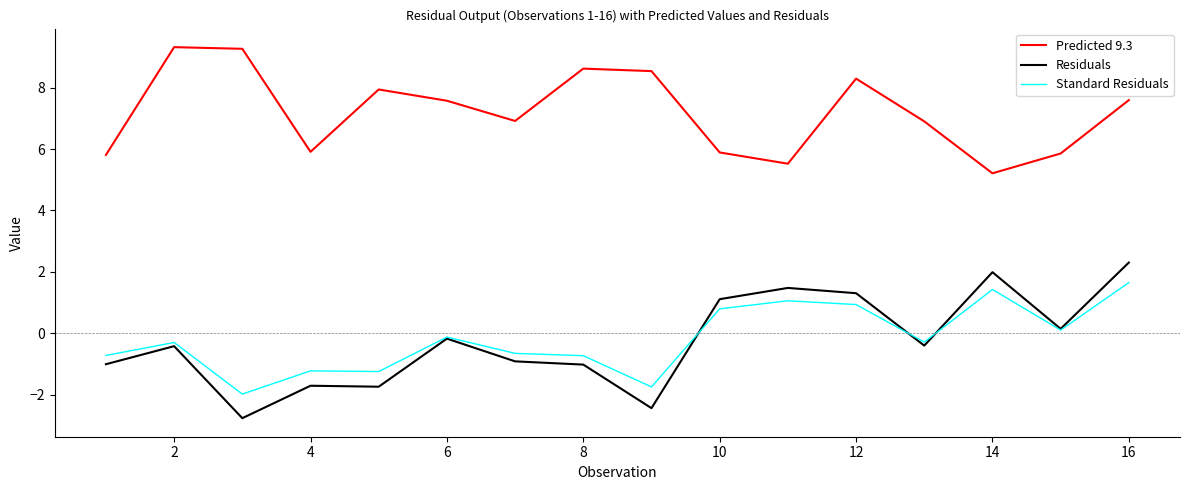

Which series has the largest total across all categories?

Predicted 9.3